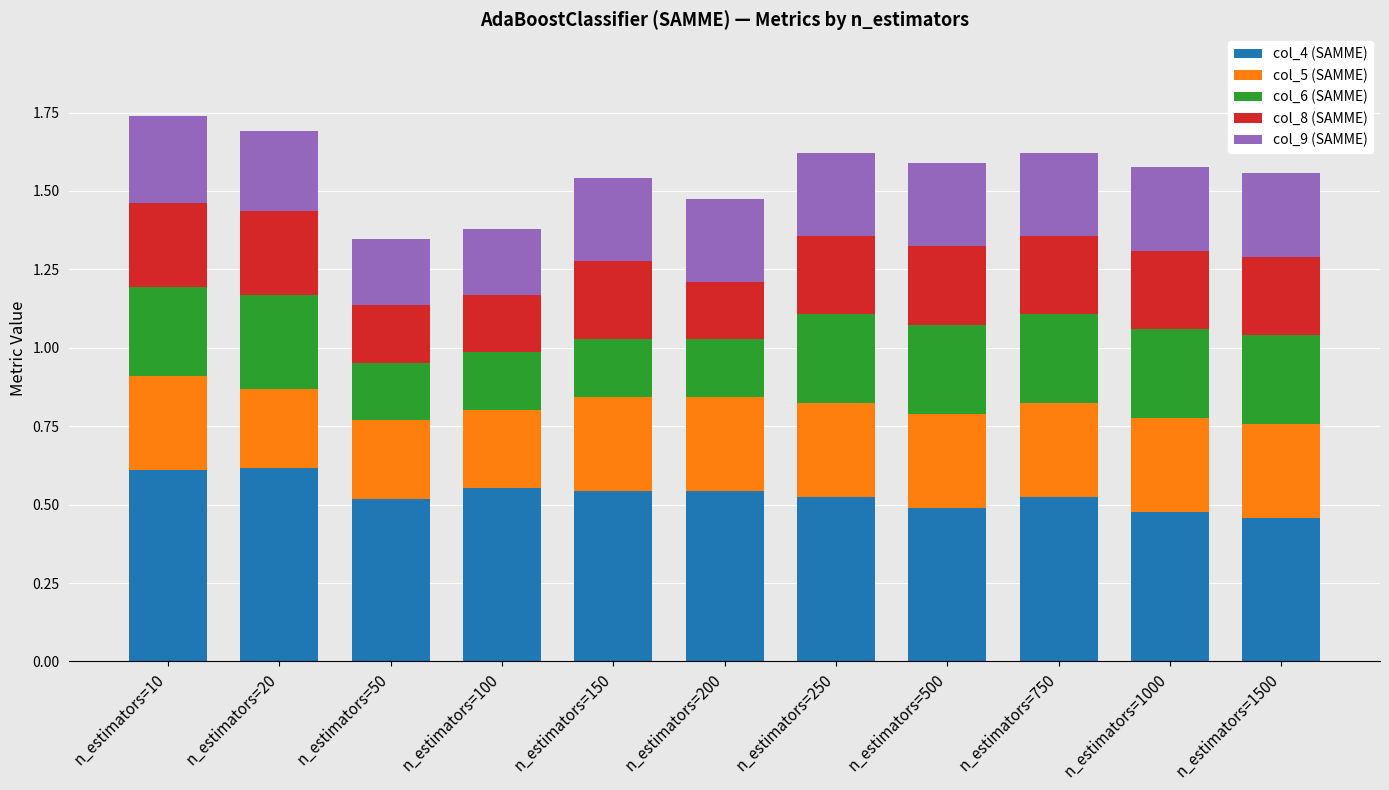

What are all the series names shown in the legend?

col_4 (SAMME), col_5 (SAMME), col_6 (SAMME), col_8 (SAMME), col_9 (SAMME)